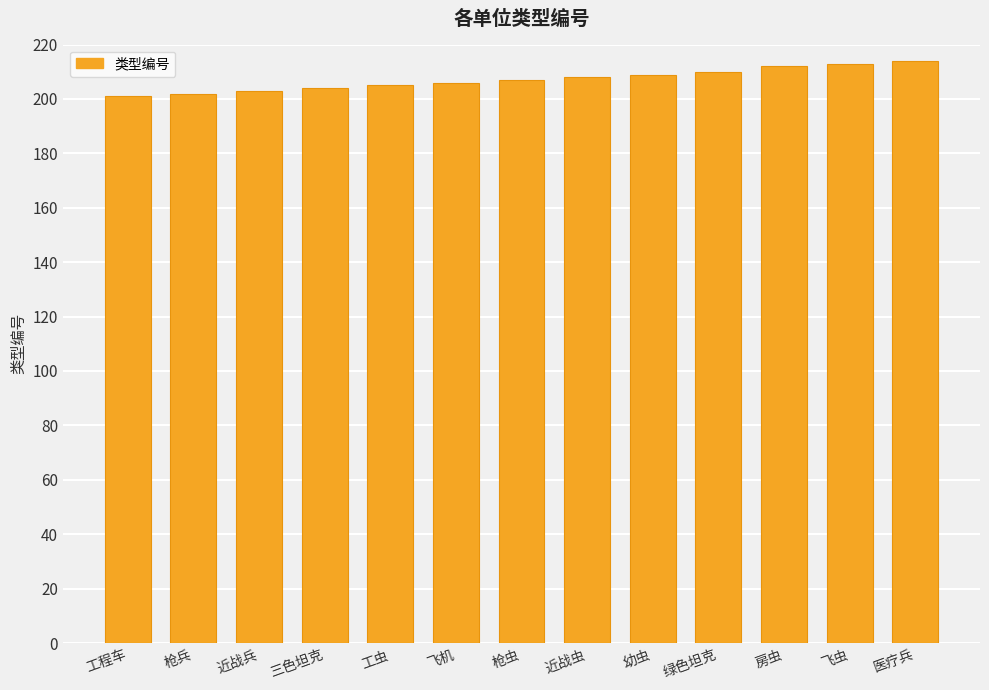

Does the chart contain stacked bars?

No